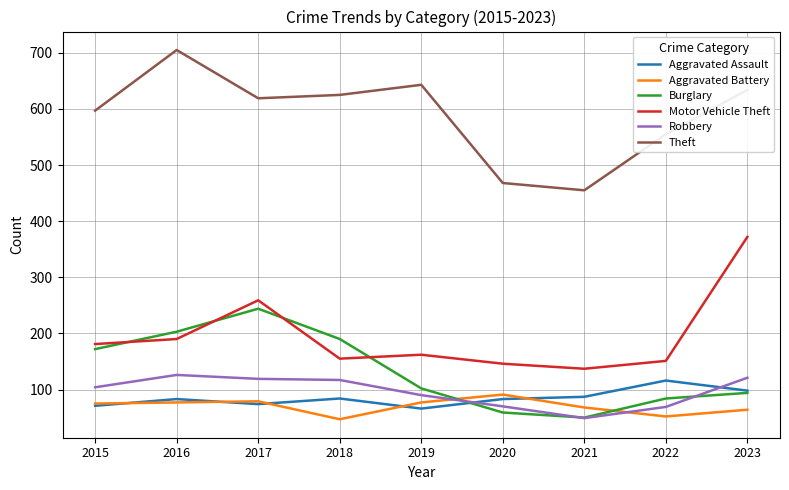

The value of Theft at 2018 is 1031. True or false?

False